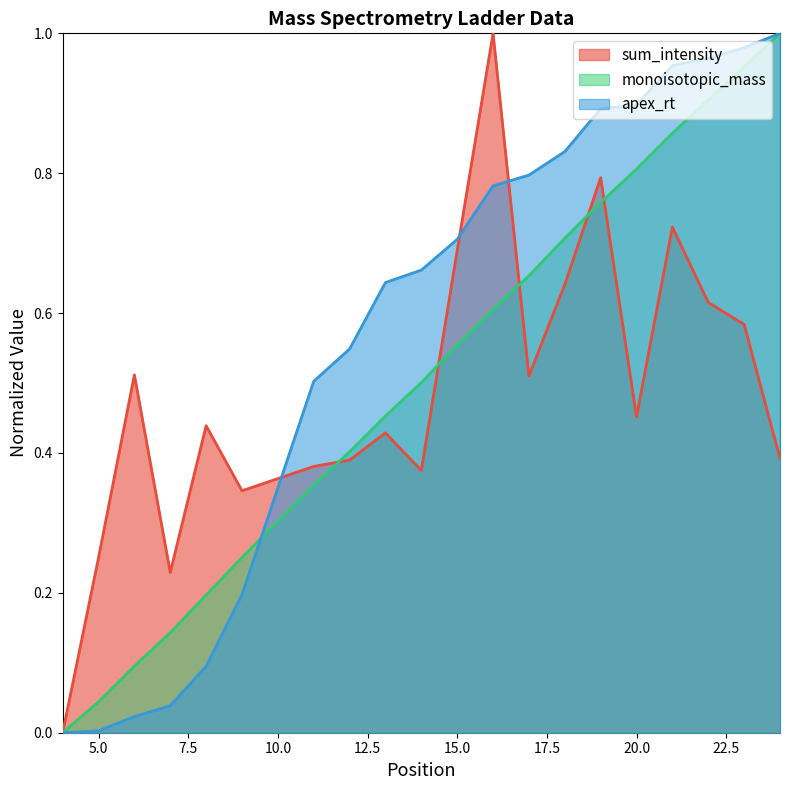

How many intersections are there between monoisotopic_mass and apex_rt?

1